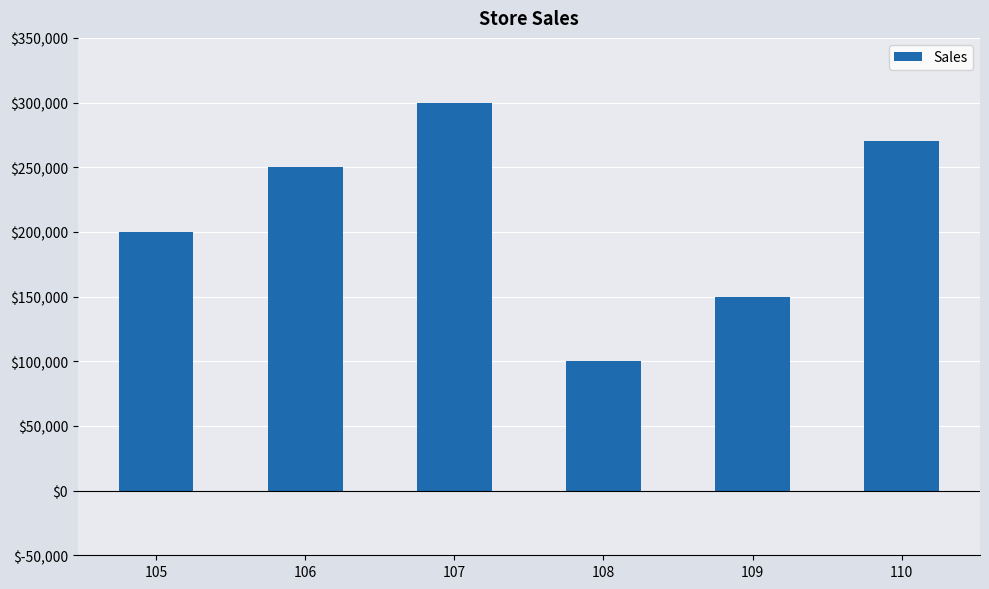

The value at 110 is 270000. True or false?

True